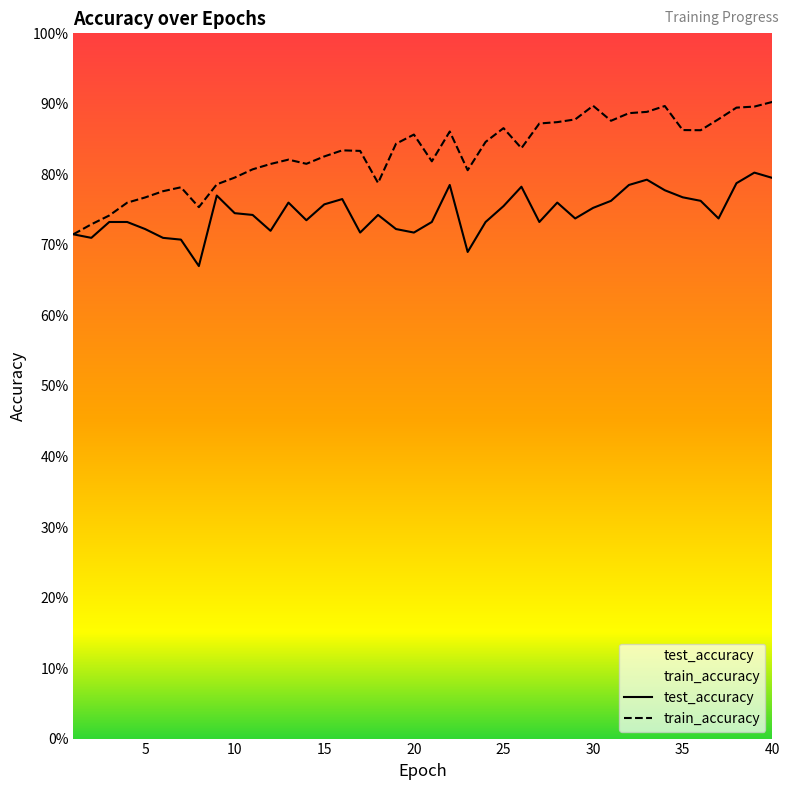

Reading left to right, transcribe all the data shown in this chart.

test_accuracy: 0.7	0.7	0.7	0.7	0.7	0.7	0.7	0.7	0.8	0.7	0.7	0.7	0.8	0.7	0.8	0.8	0.7	0.7	0.7	0.7	0.7	0.8	0.7	0.7	0.8	0.8	0.7	0.8	0.7	0.8	0.8	0.8	0.8	0.8	0.8	0.8	0.7	0.8	0.8	0.8
train_accuracy: 0.7	0.7	0.7	0.8	0.8	0.8	0.8	0.8	0.8	0.8	0.8	0.8	0.8	0.8	0.8	0.8	0.8	0.8	0.8	0.9	0.8	0.9	0.8	0.8	0.9	0.8	0.9	0.9	0.9	0.9	0.9	0.9	0.9	0.9	0.9	0.9	0.9	0.9	0.9	0.9